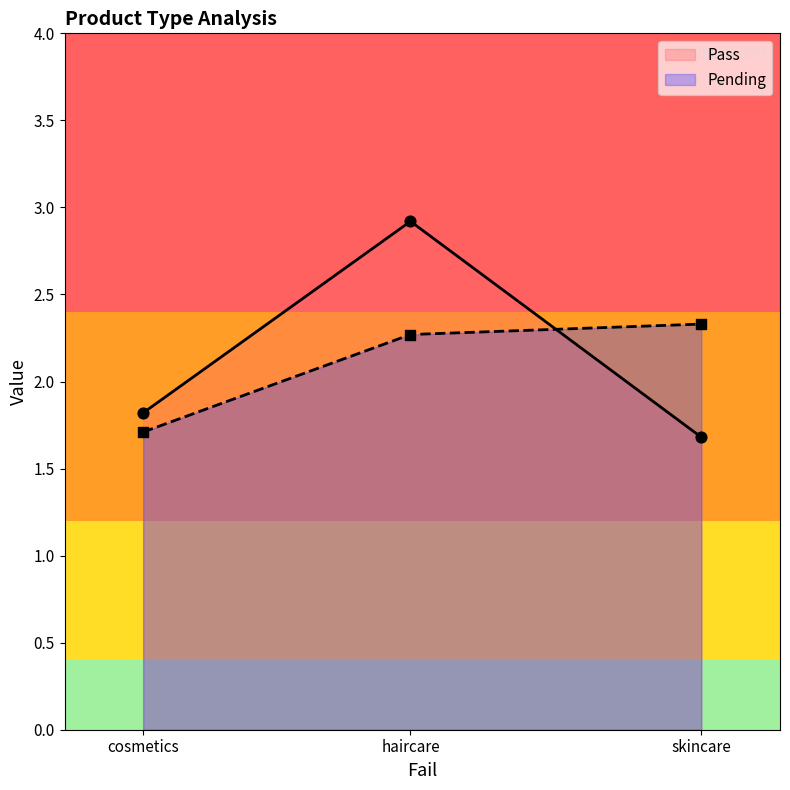

Which series has the largest total across all categories?

Pass